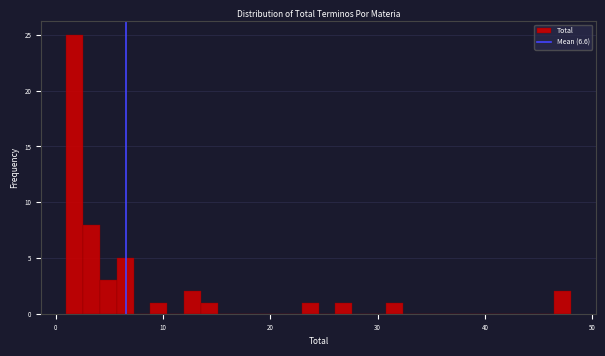

Read against the x-axis, roughly where is the centre of the tallest bar?

2